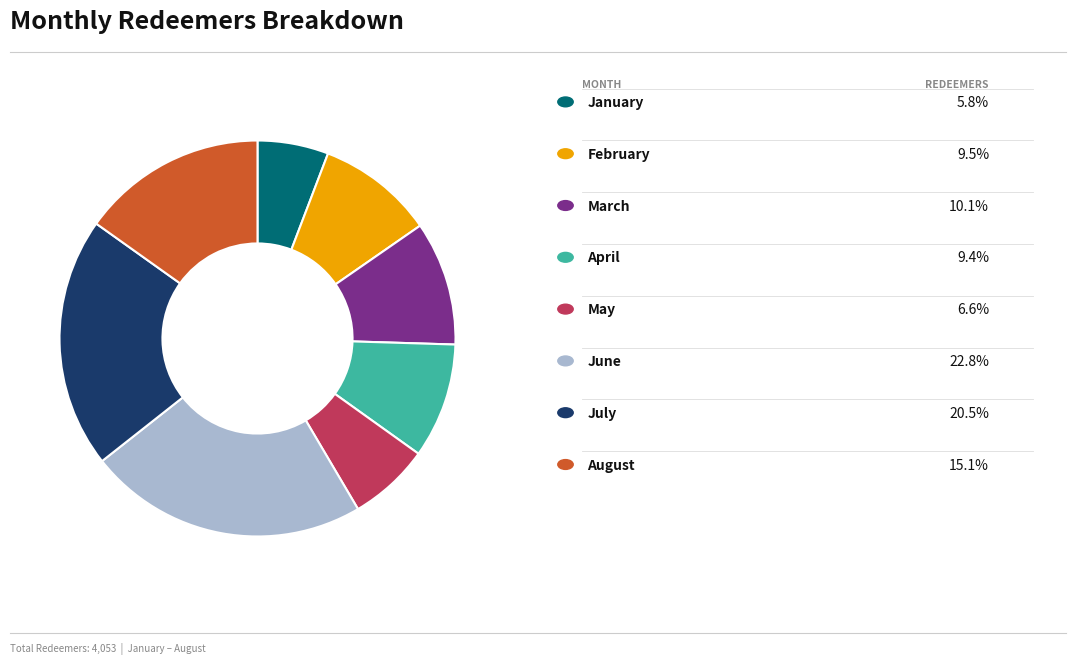

Does any single category account for the majority?

No